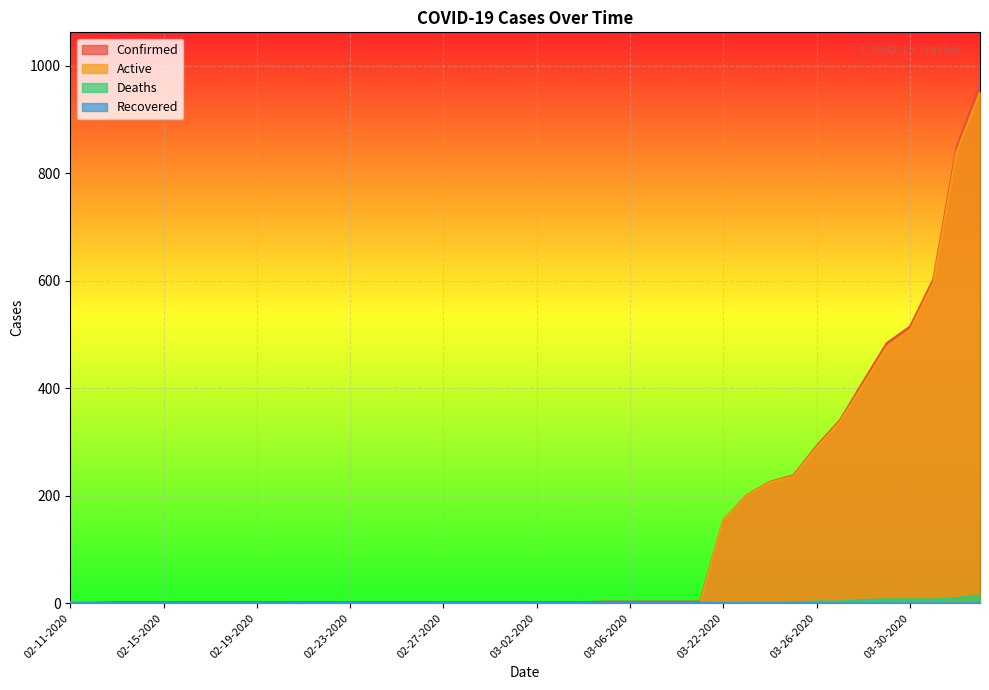

What is the spread (max minus min) of values at 02-20-2020?

2